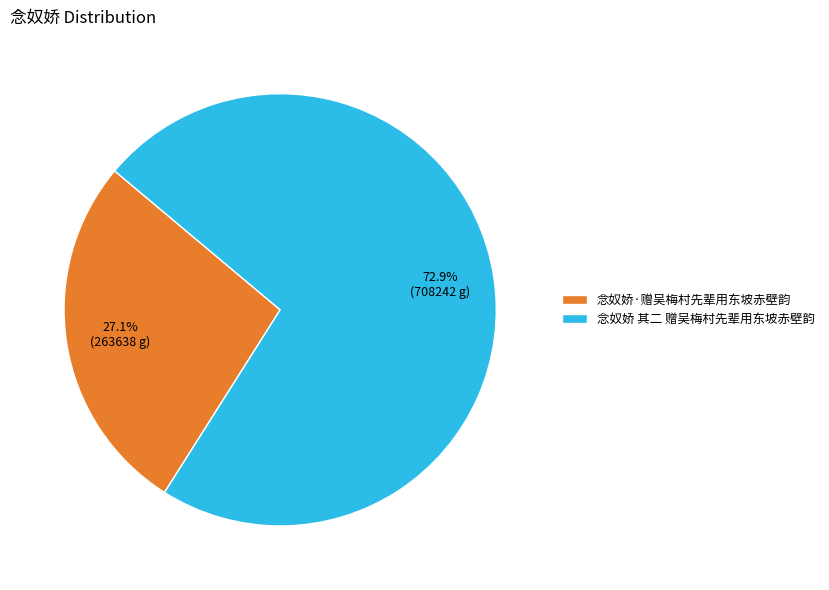

What is the ratio of the value at 念奴娇·赠吴梅村先辈用东坡赤壁韵 to the value at 念奴娇 其二 赠吴梅村先辈用东坡赤壁韵?

0.4